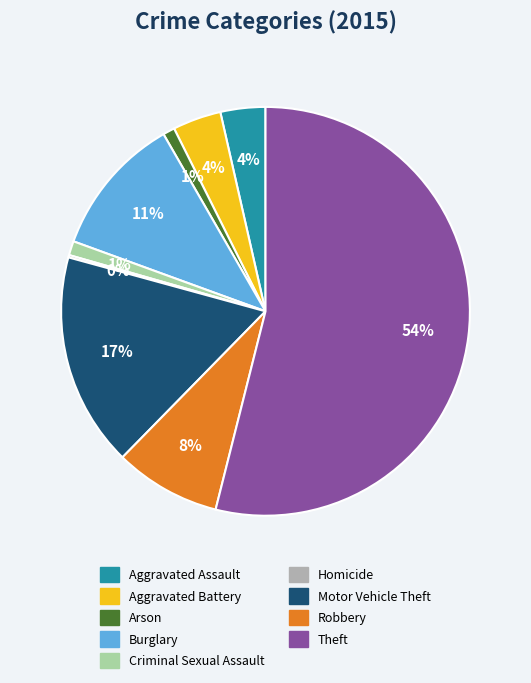

Which category accounts for the majority?

Theft